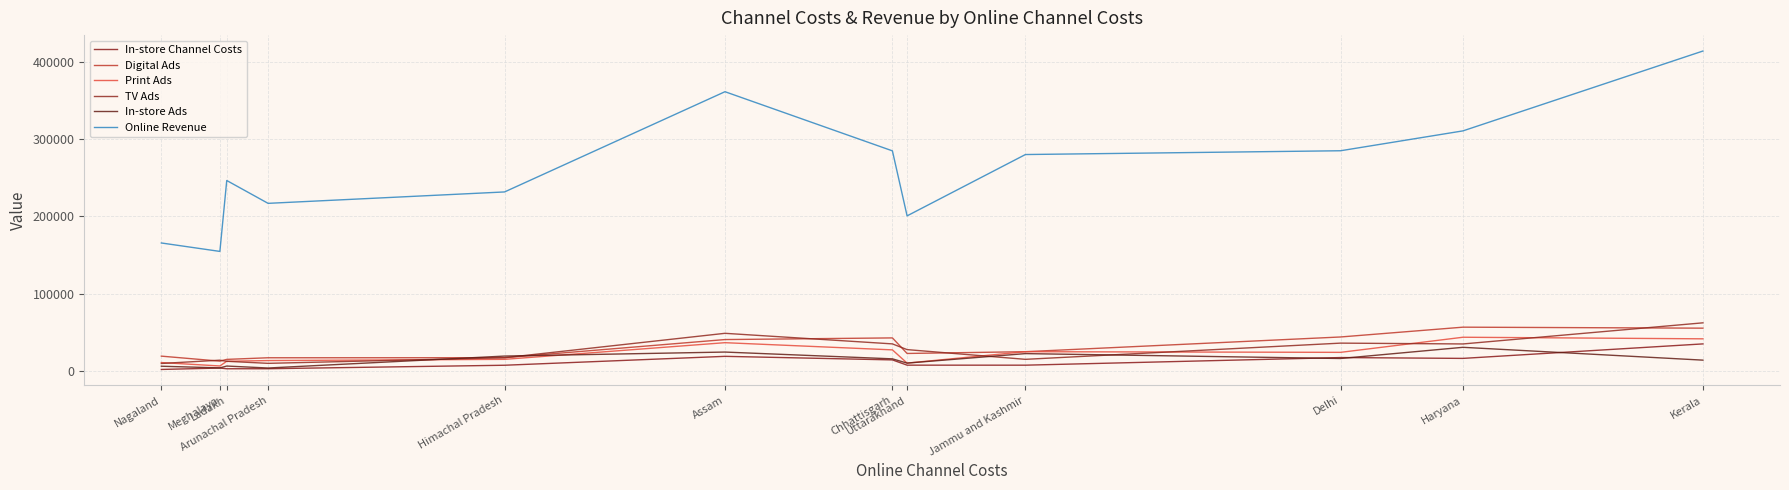

At which label does Digital Ads first exceed 24727?

Assam